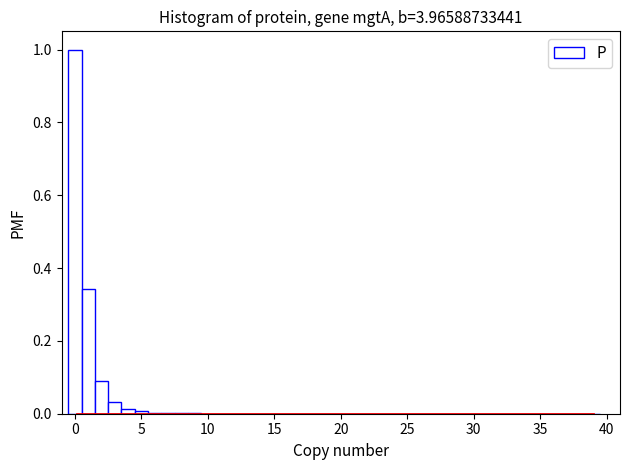

Read against the x-axis, roughly where is the centre of the tallest bar?

0.0